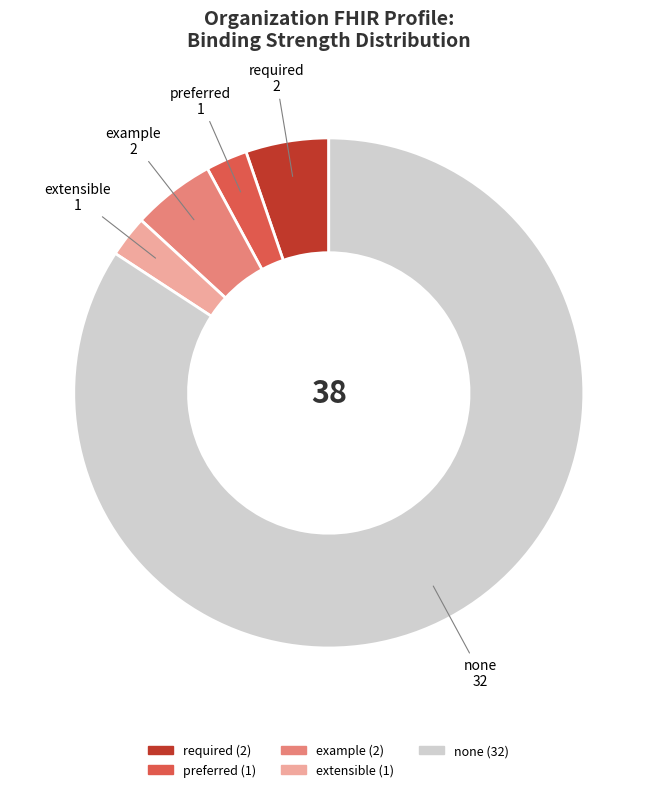

Is there a majority slice in this chart?

Yes